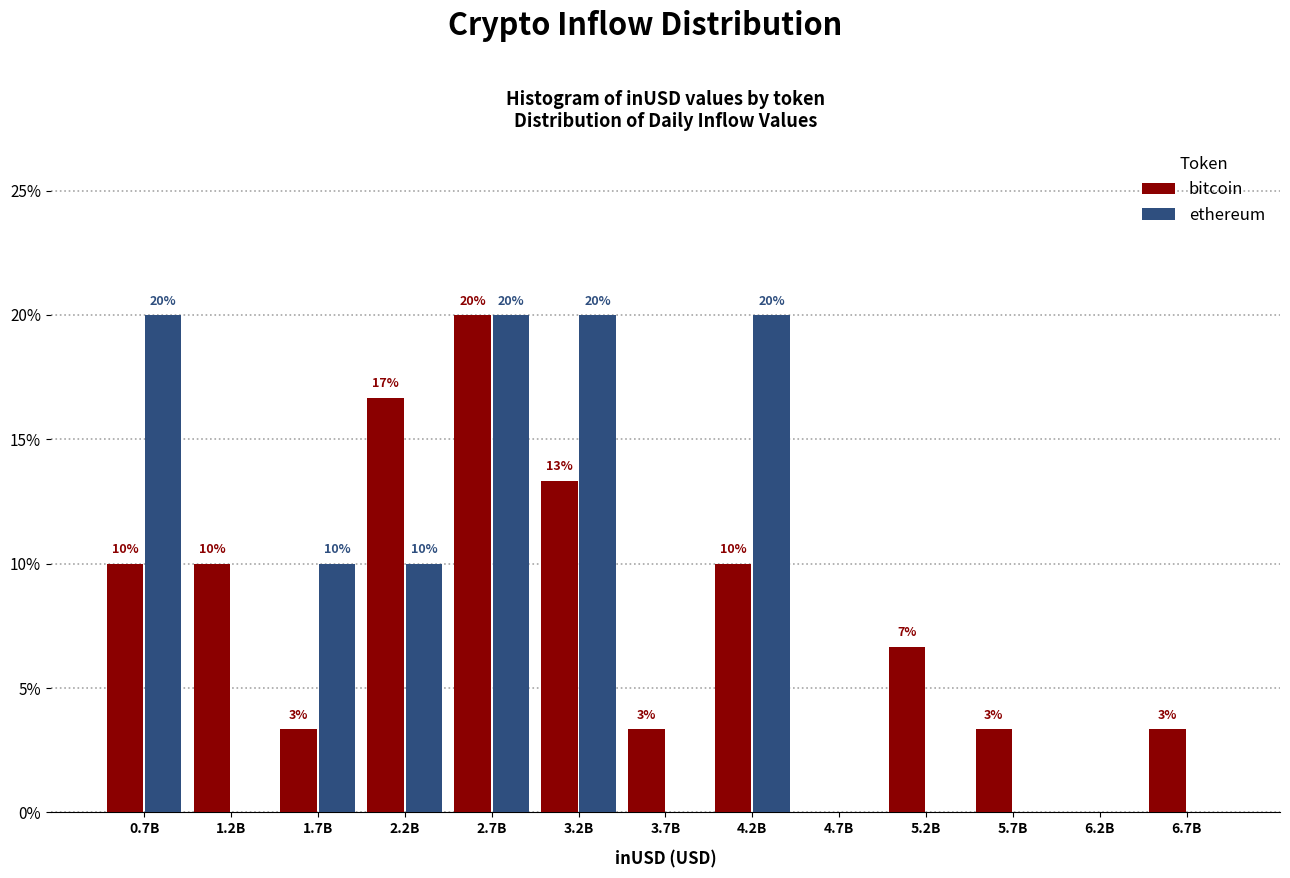

At which label does bitcoin first exceed 6?

0.7B